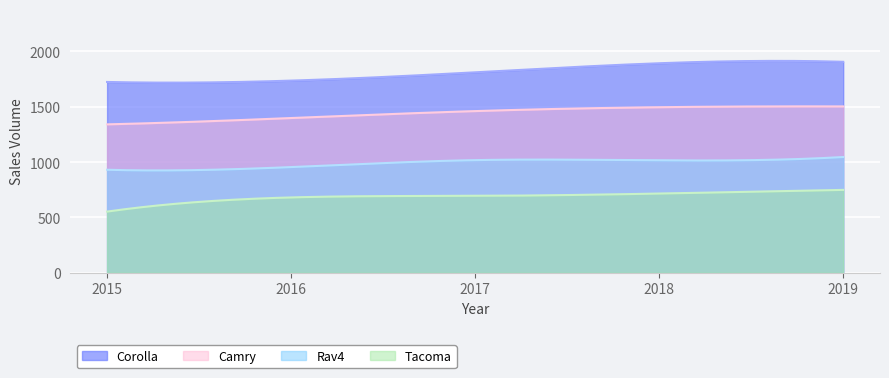

Is it true that Rav4 equals 955 at 2016?

True